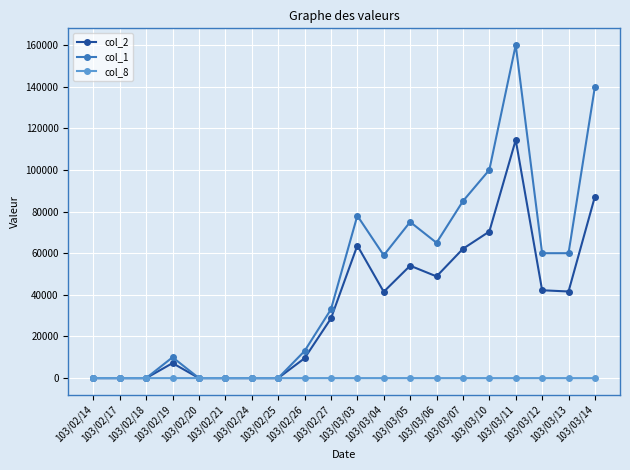

True or false: col_2 has more than 2 points higher than both neighbors.

True